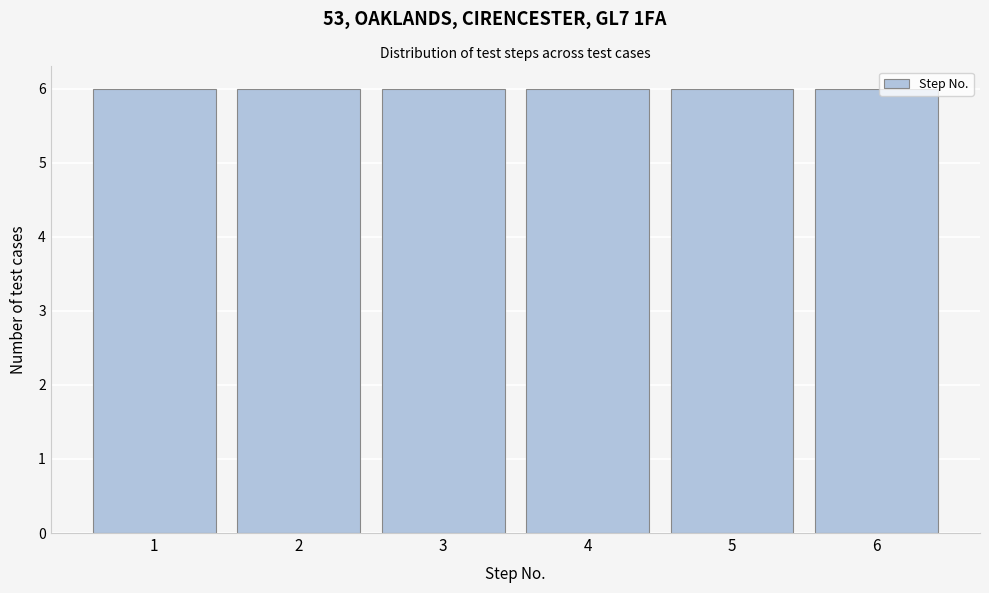

Reading left to right, transcribe this chart: for each bar, give the range it covers on the x-axis and its height. The values are not printed on the chart, so give them approximately, as read against the axis.

0.5 to 1.5: 6
1.5 to 2.5: 6
2.5 to 3.5: 6
3.5 to 4.5: 6
4.5 to 5.5: 6
5.5 to 6.5: 6